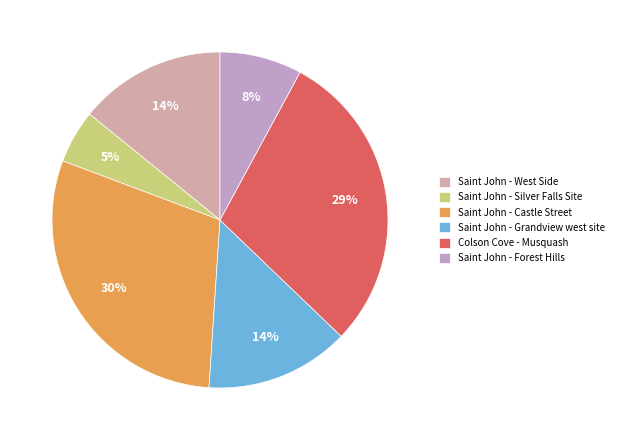

How many slices are in this pie chart?

6